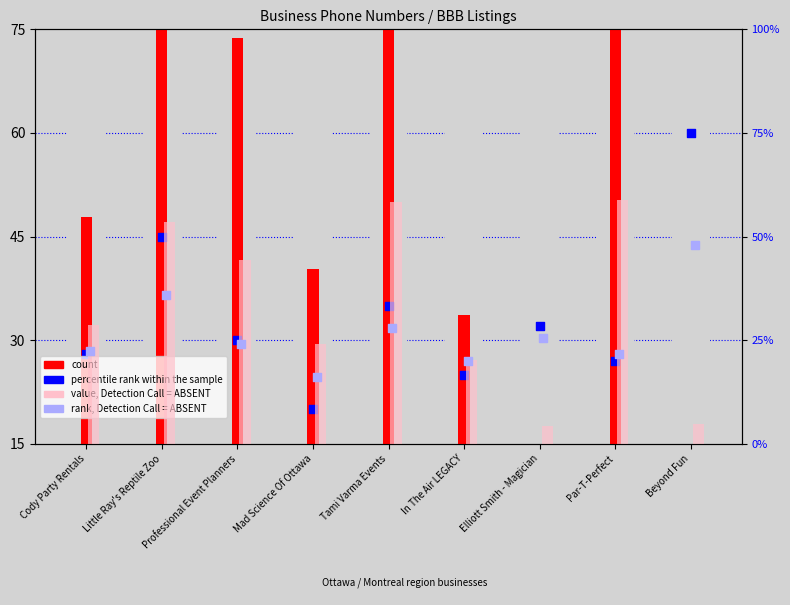

Which series has the largest Y range (max minus min)?

count